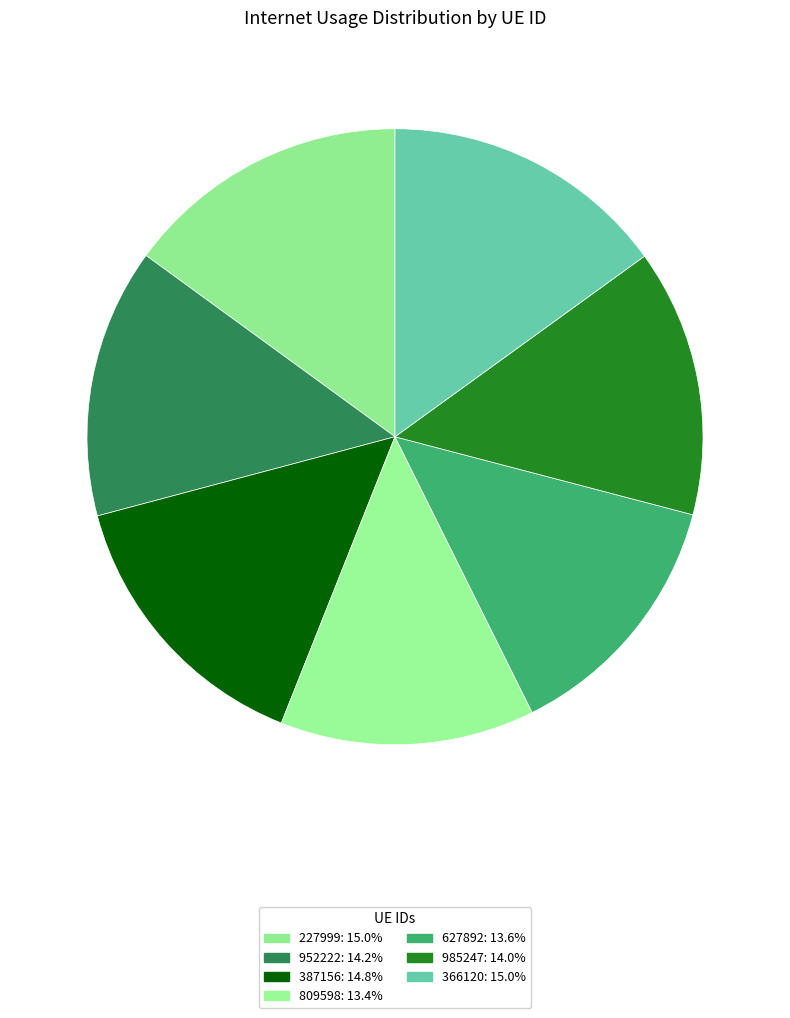

How many segments does this pie chart have?

7